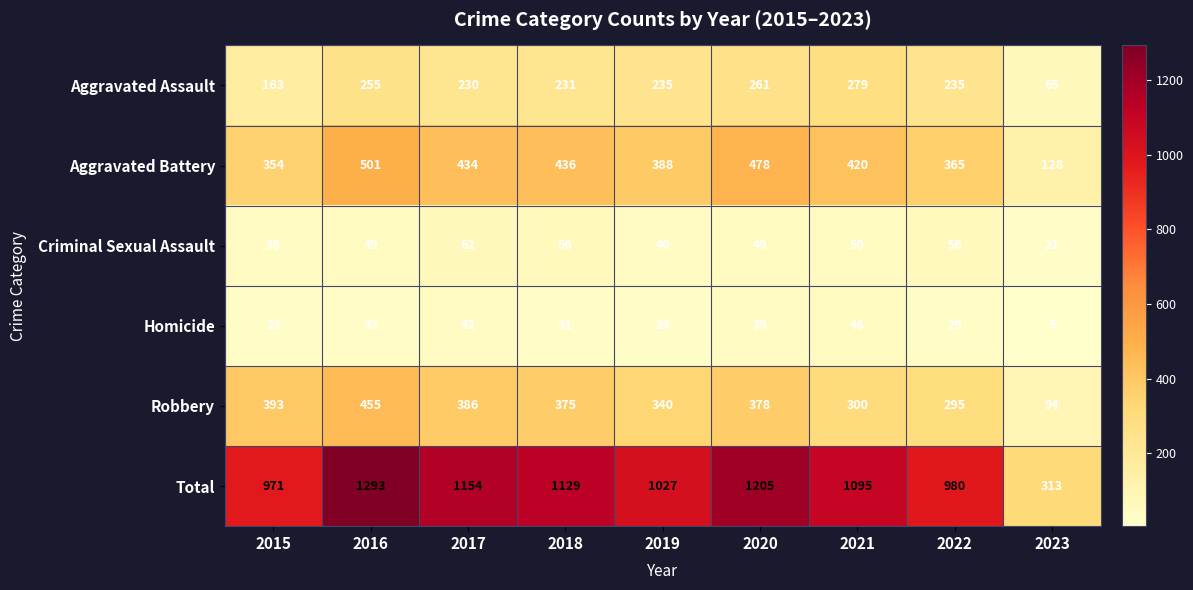

What is the minimum value shown in the chart?

5